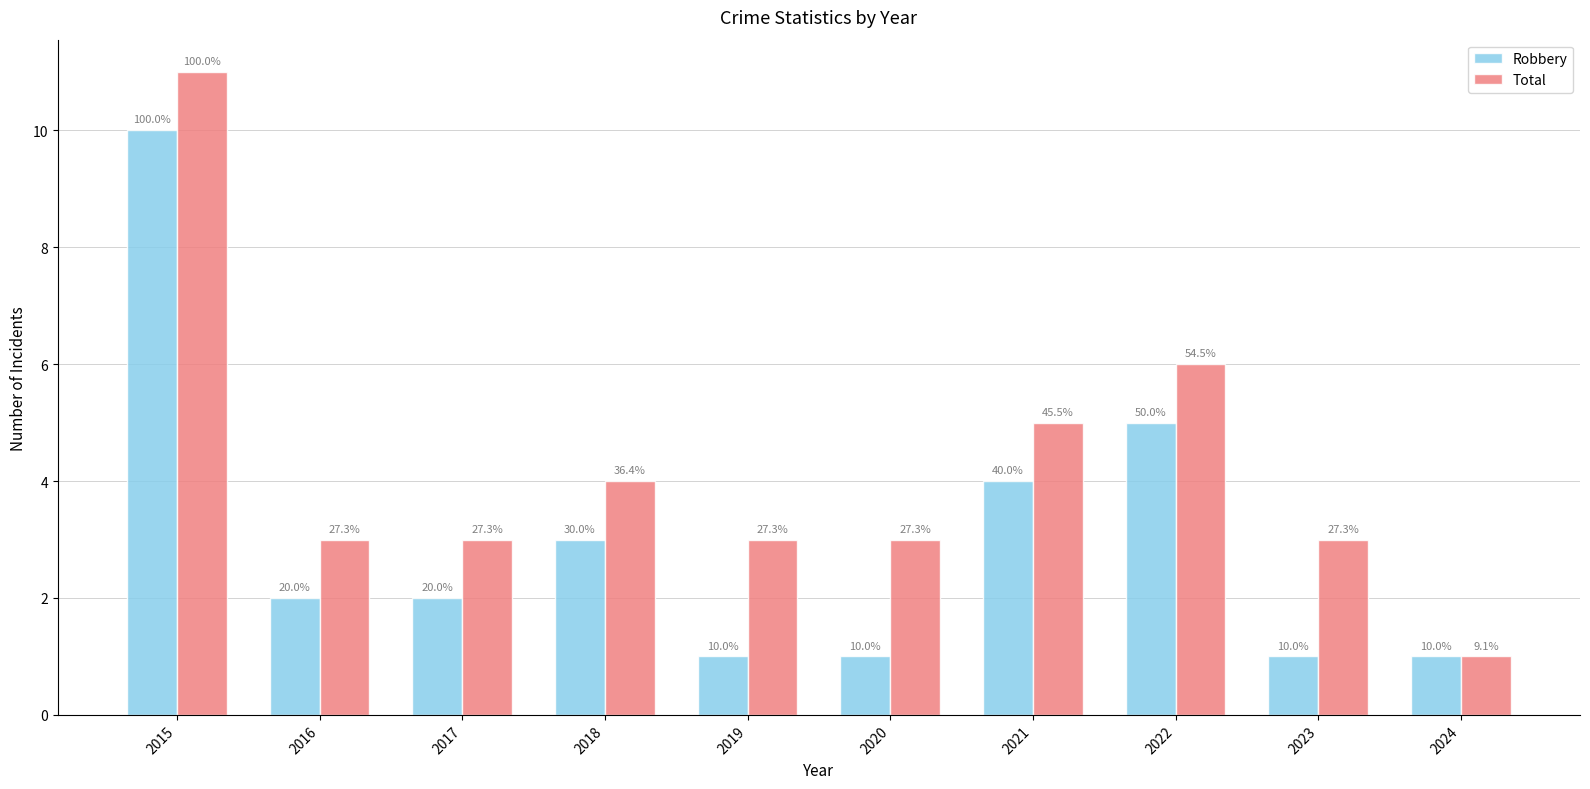

The value of Robbery at 2020 is 0. True or false?

False